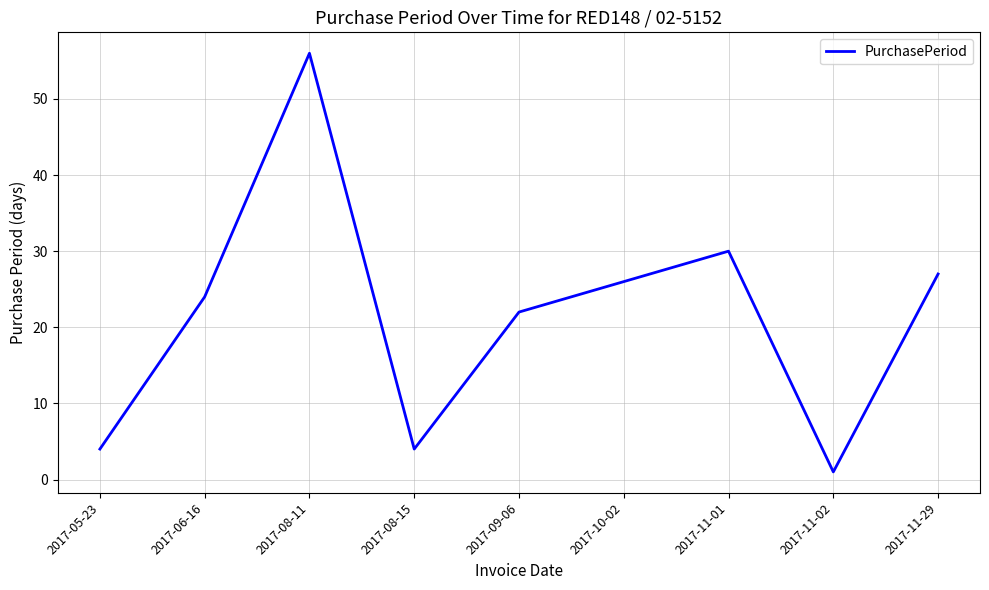

True or false: there are more than 2 points higher than both neighbors.

False